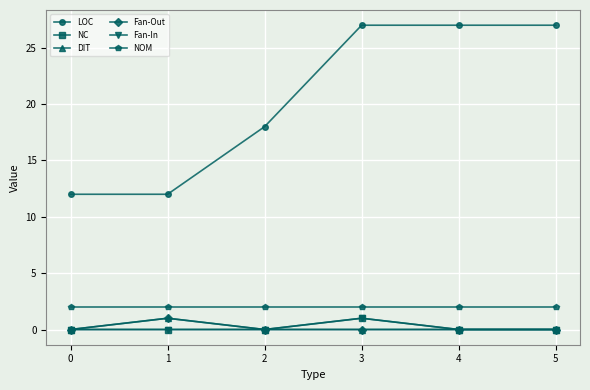

Does the chart have visible grid lines?

Yes